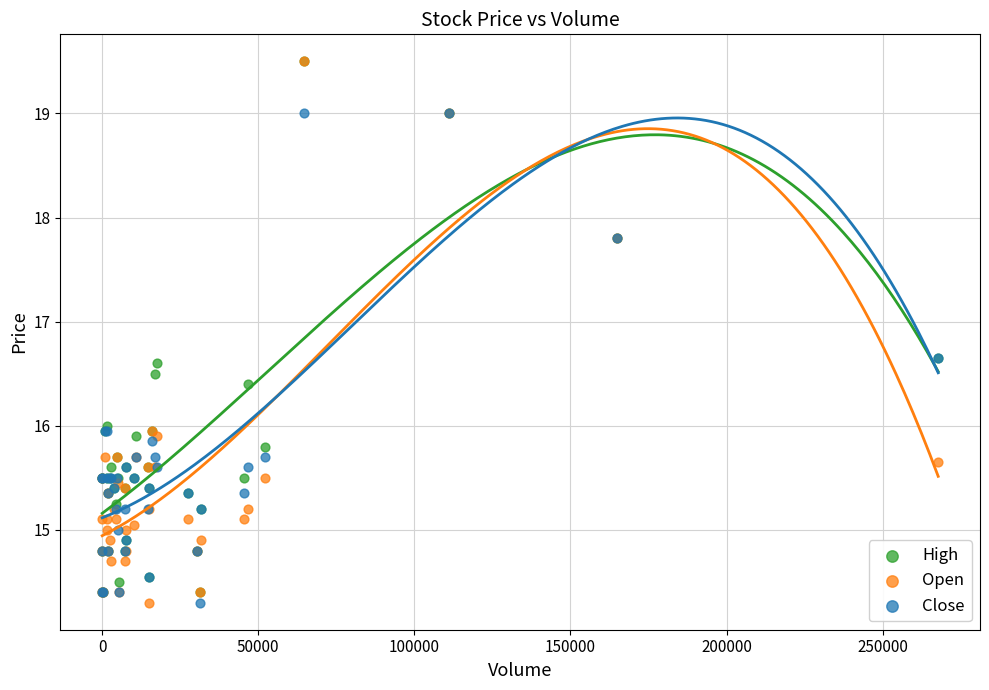

Which series has the largest Y range (max minus min)?

Open